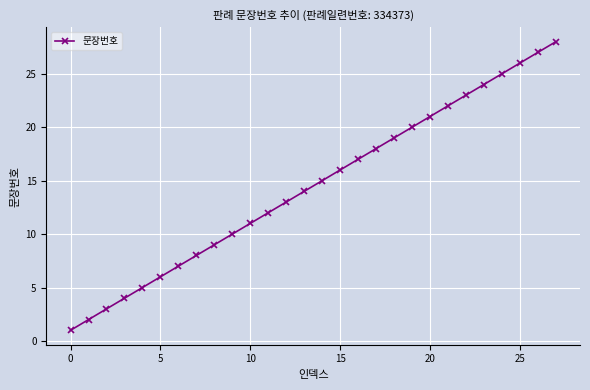

What is the difference between the maximum and minimum values?

27